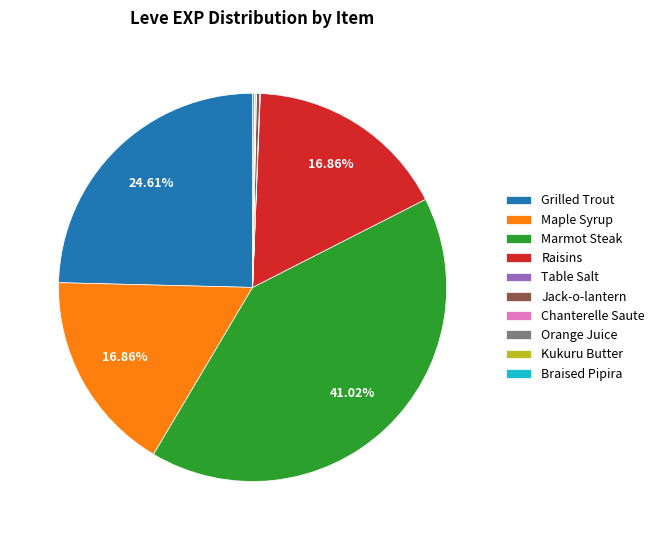

Does any single category account for the majority?

No